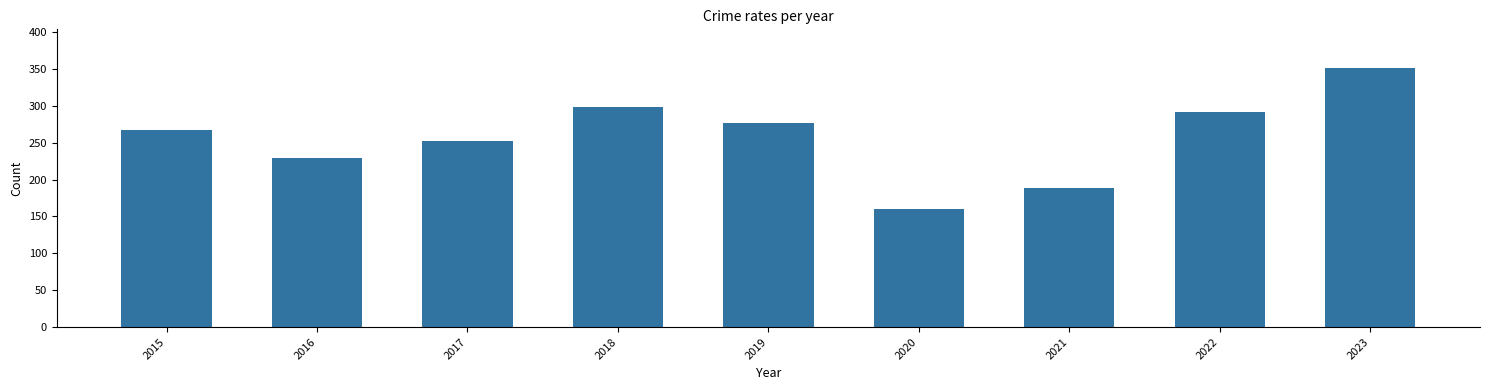

Rank the categories by value from lowest to highest.

2020, 2021, 2016, 2017, 2015, 2019, 2022, 2018, 2023